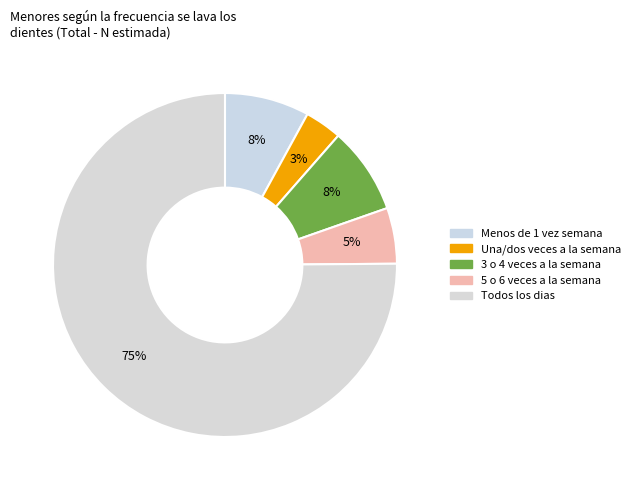

Count the number of slices in the pie.

5